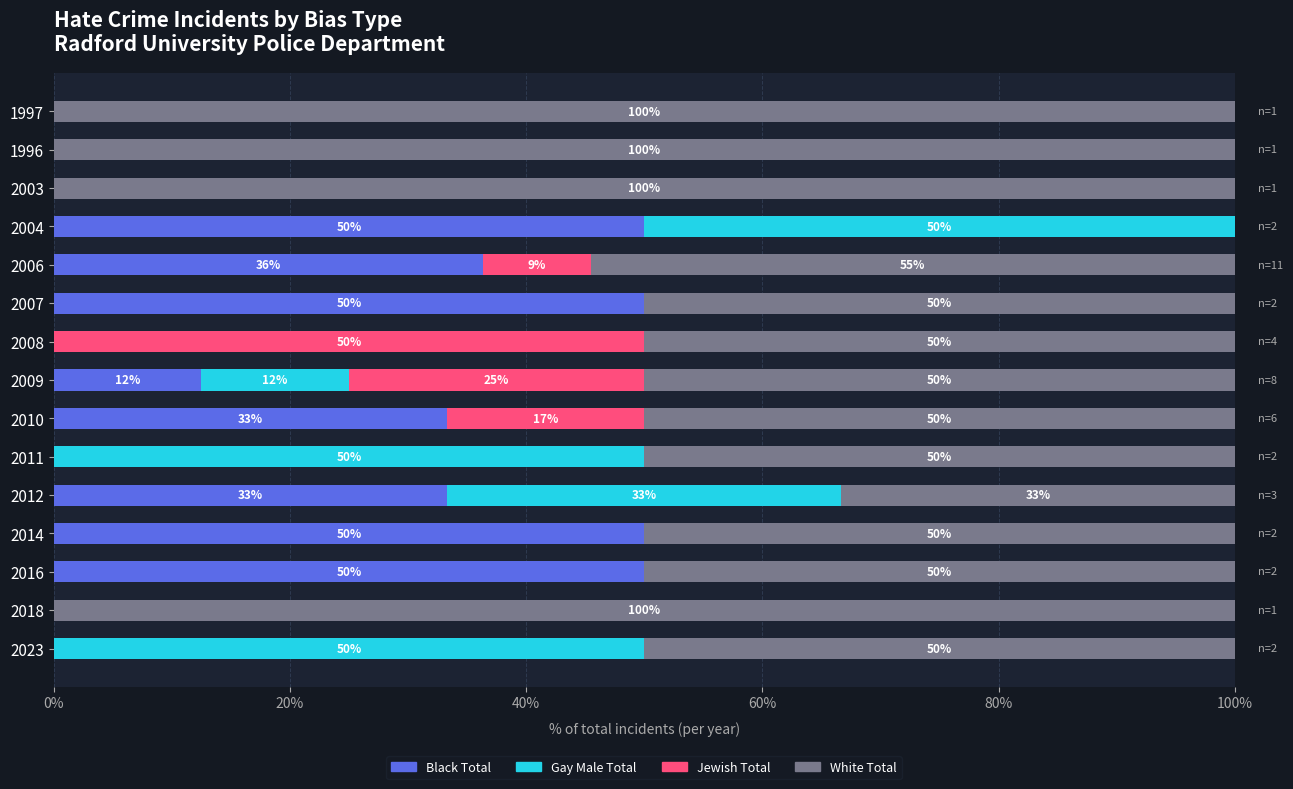

What is the total value across all series at 2010?

100.0